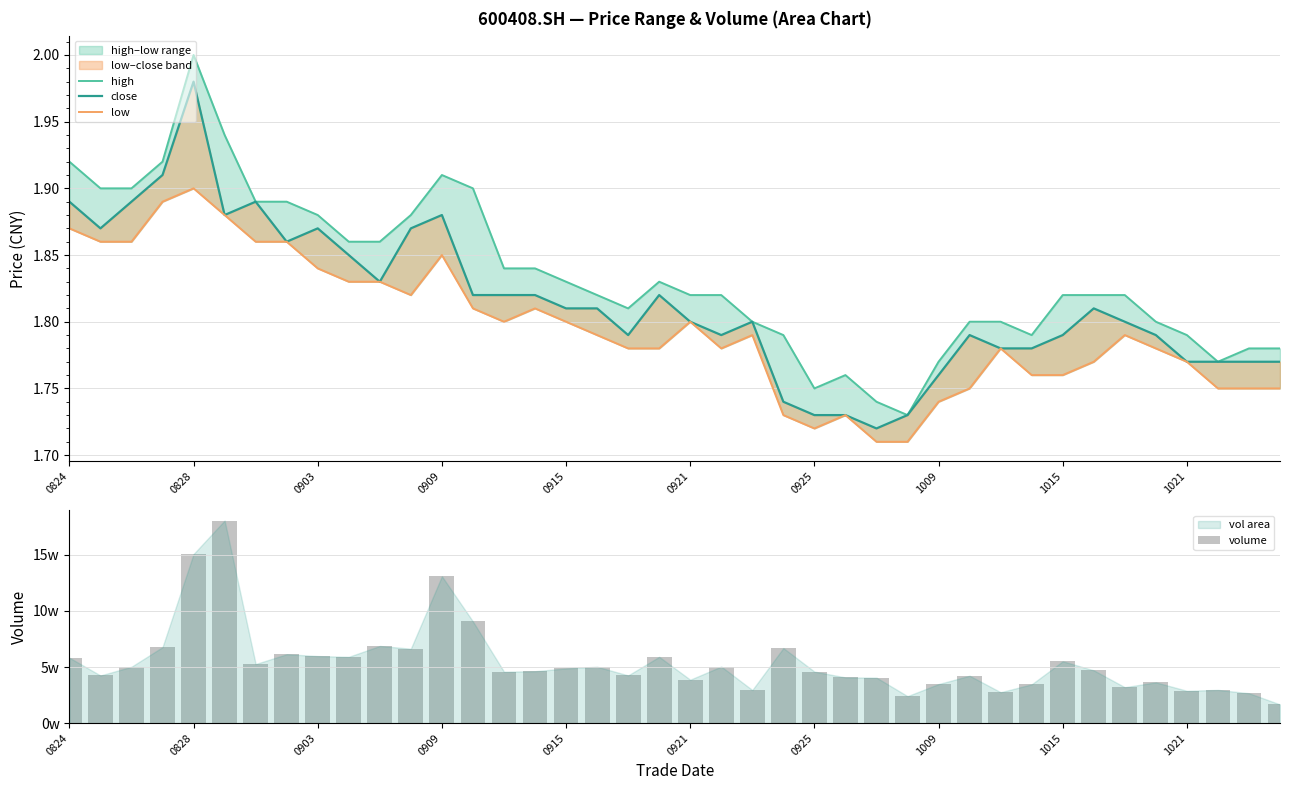

Is it true that volume equals 48793.0 at 0915?

True